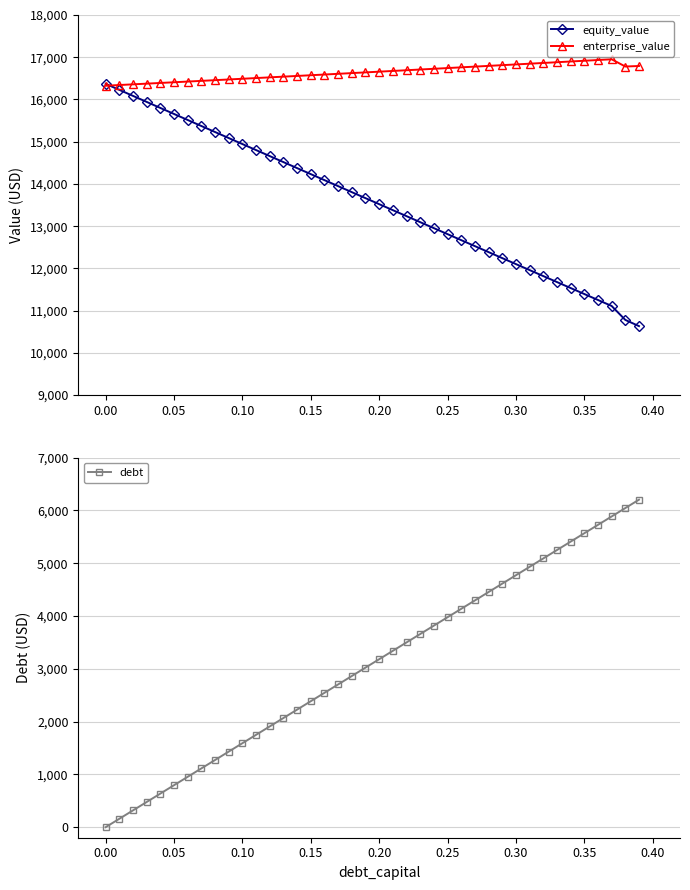

What is the minimum value for enterprise_value?

16325.7